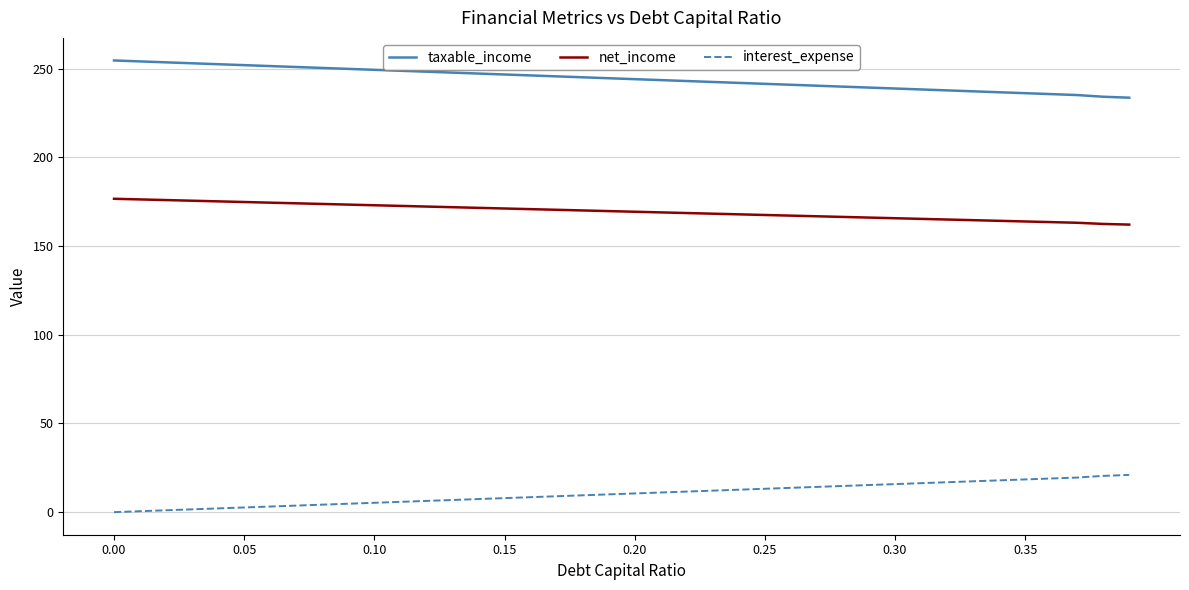

True or false: taxable_income and interest_expense intersect in this chart.

False